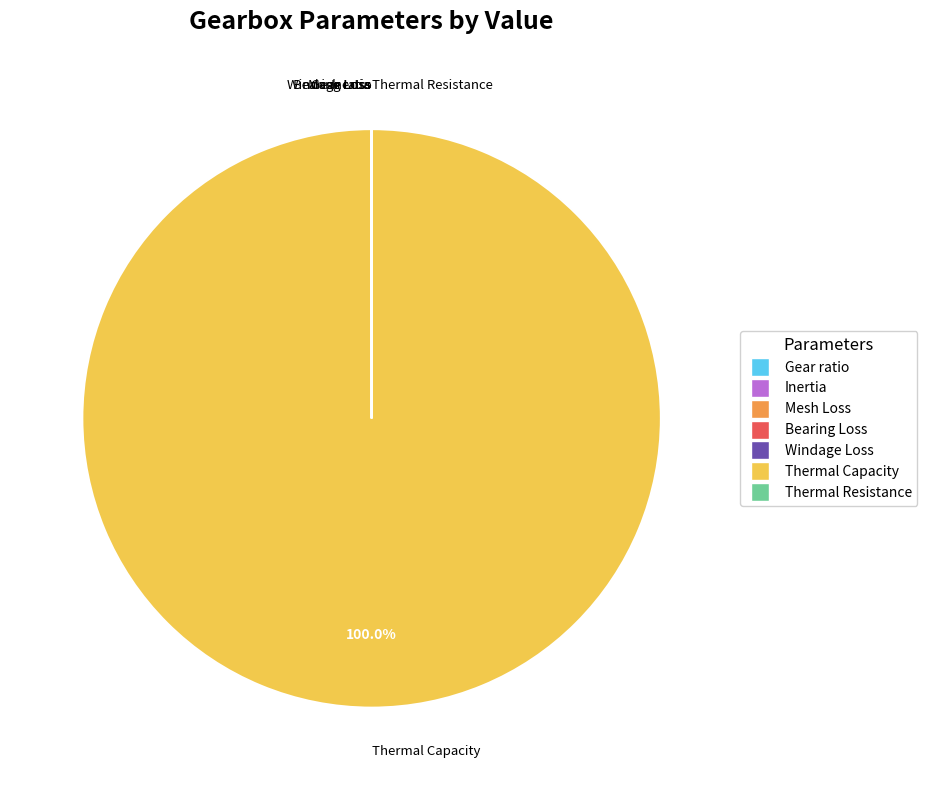

Which category has the biggest portion of the pie?

Thermal Capacity